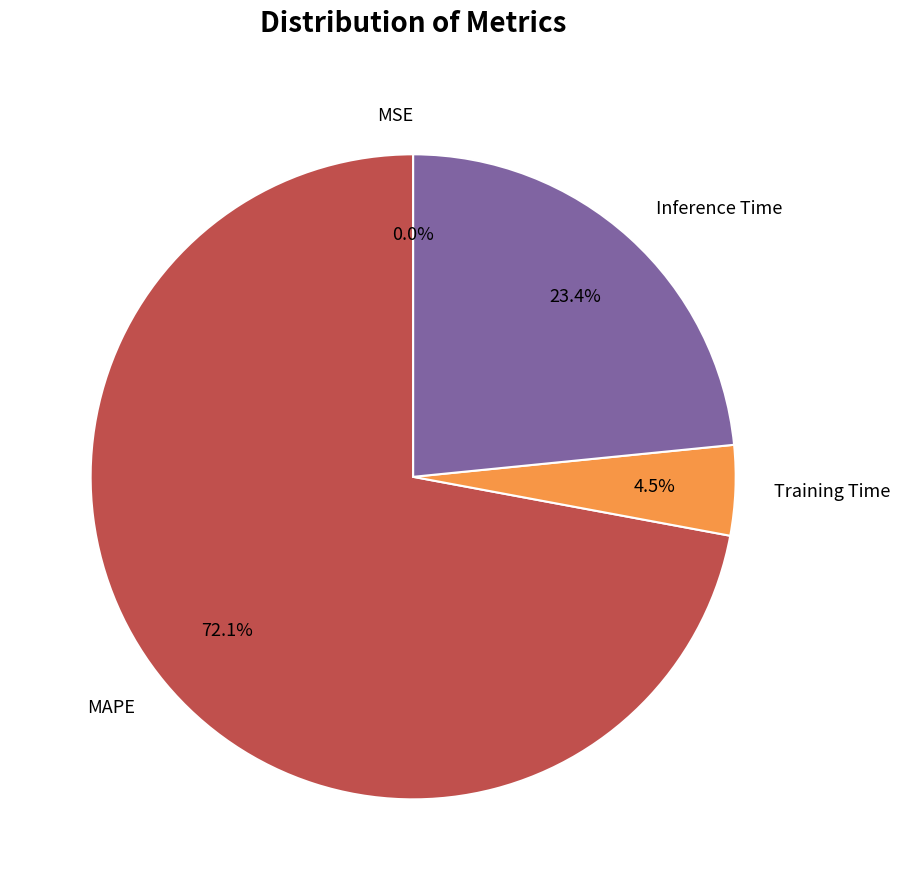

True or false: Inference Time accounts for 23% of the total.

True